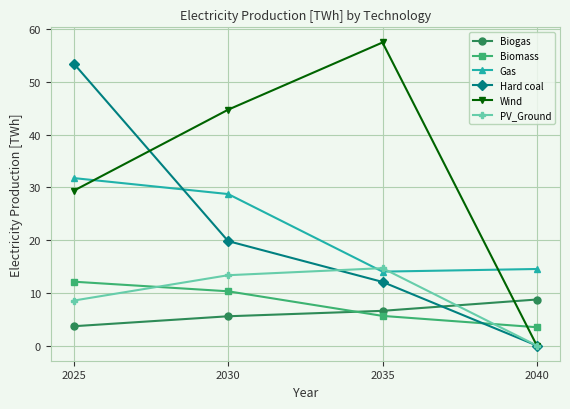

Which category has the lowest value in the Hard coal series?

2040